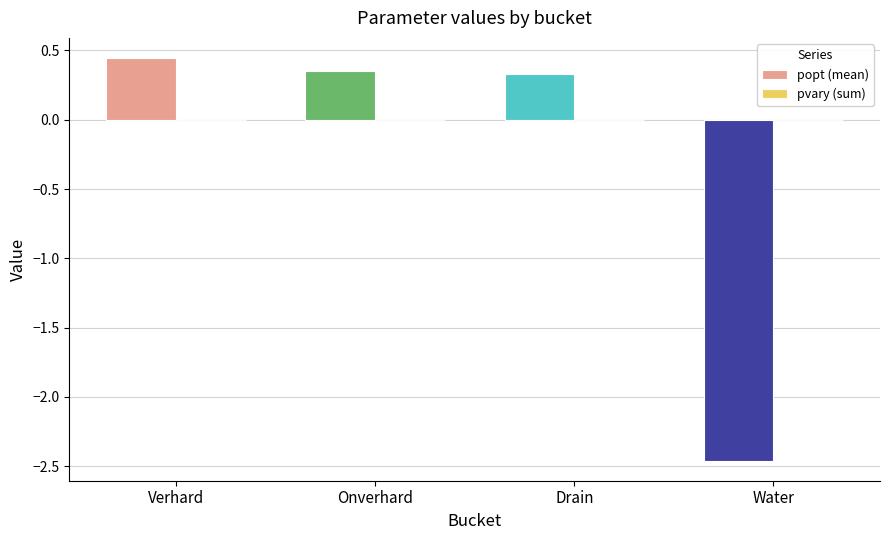

Which has a higher value, Water or Verhard?

Verhard